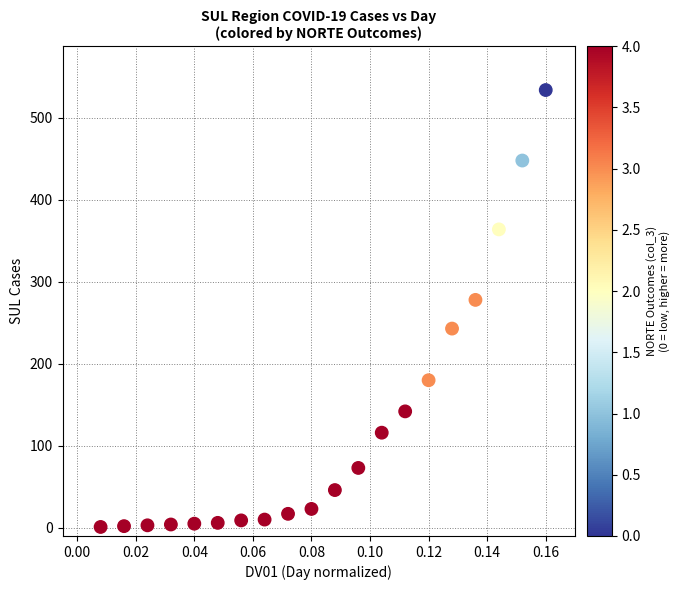

What Y value in the scatter plot is closest to 267?

278